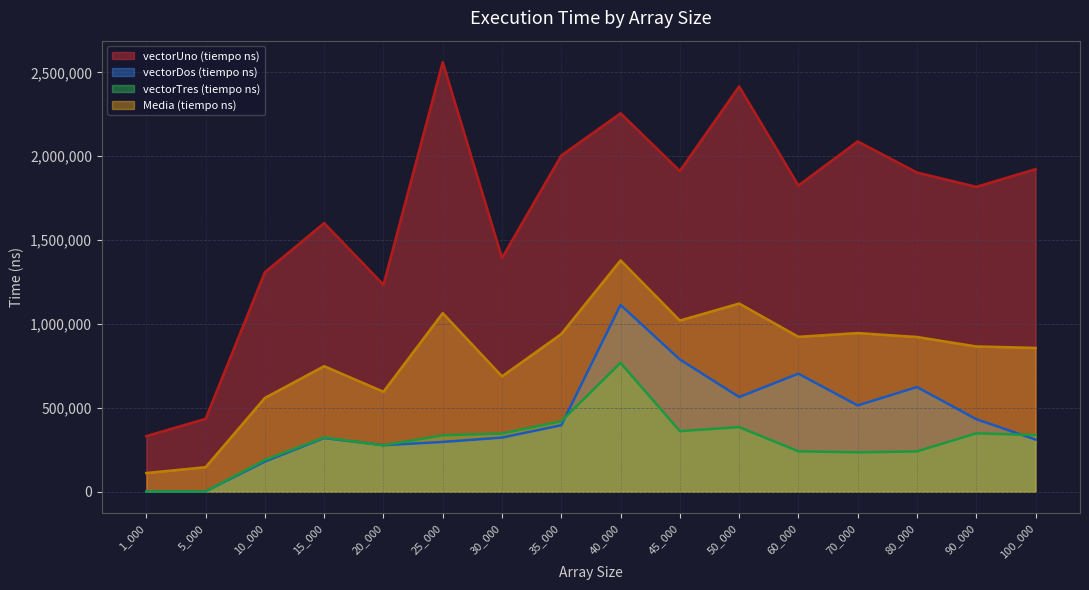

How many interior local valleys does the vectorTres (tiempo ns) series have?

3